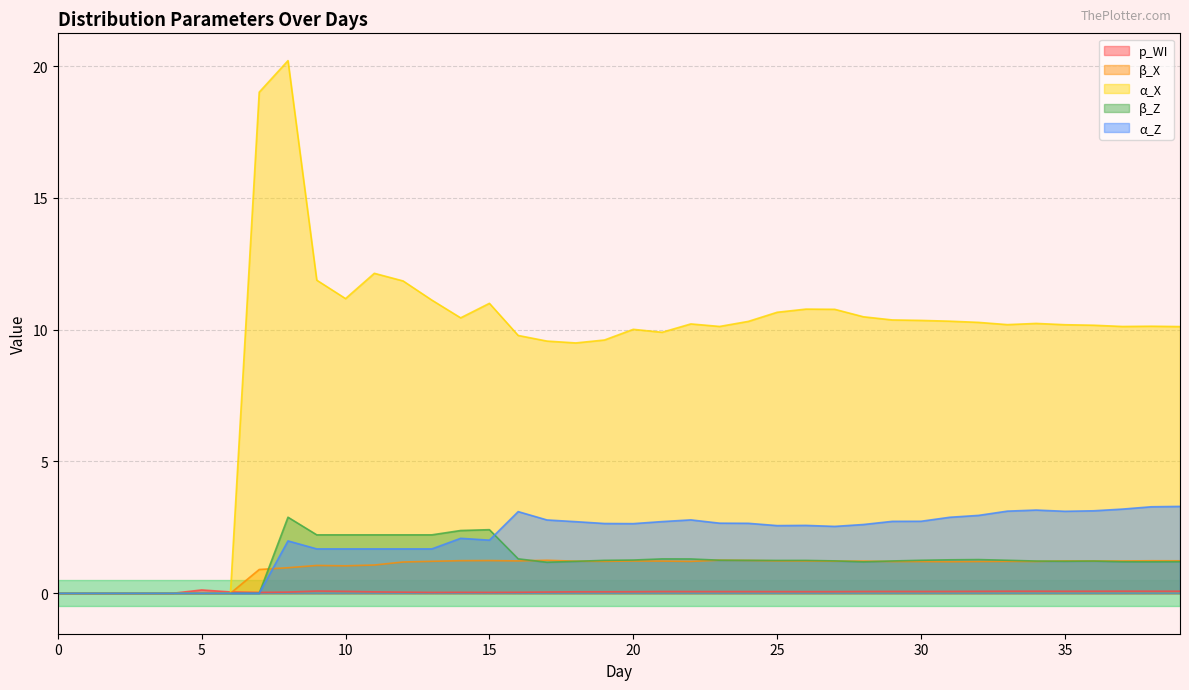

How many positive values does the β_Z series have?

32